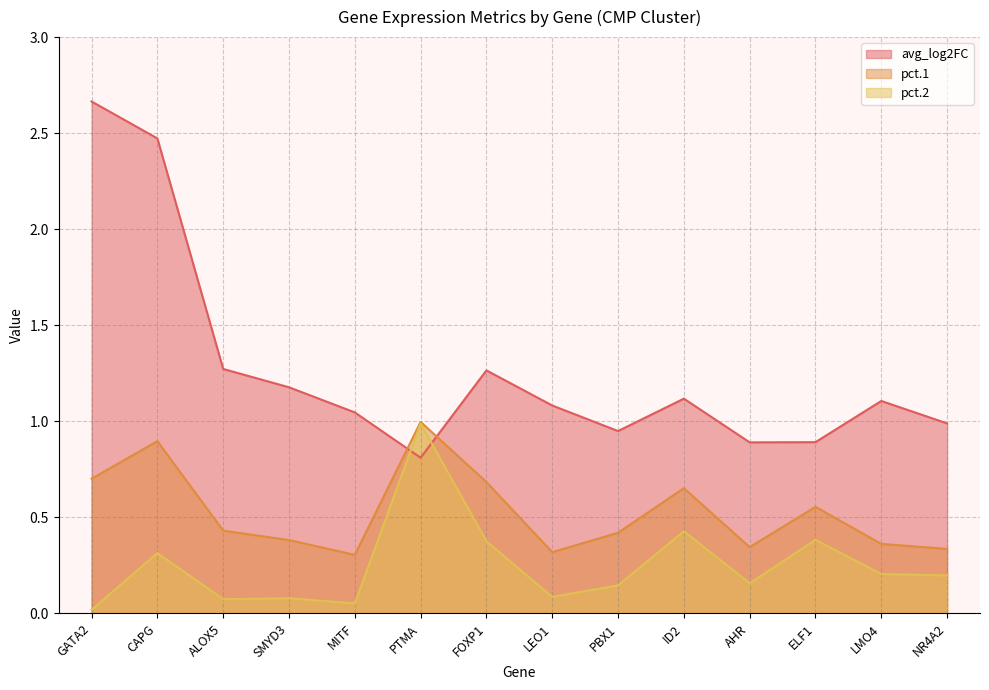

How many interior local valleys does the pct.2 series have?

4